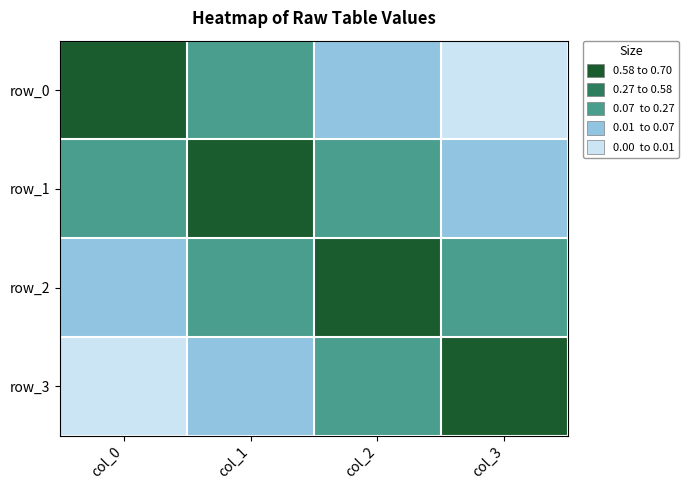

Which series has the widest spread of values?

row_3